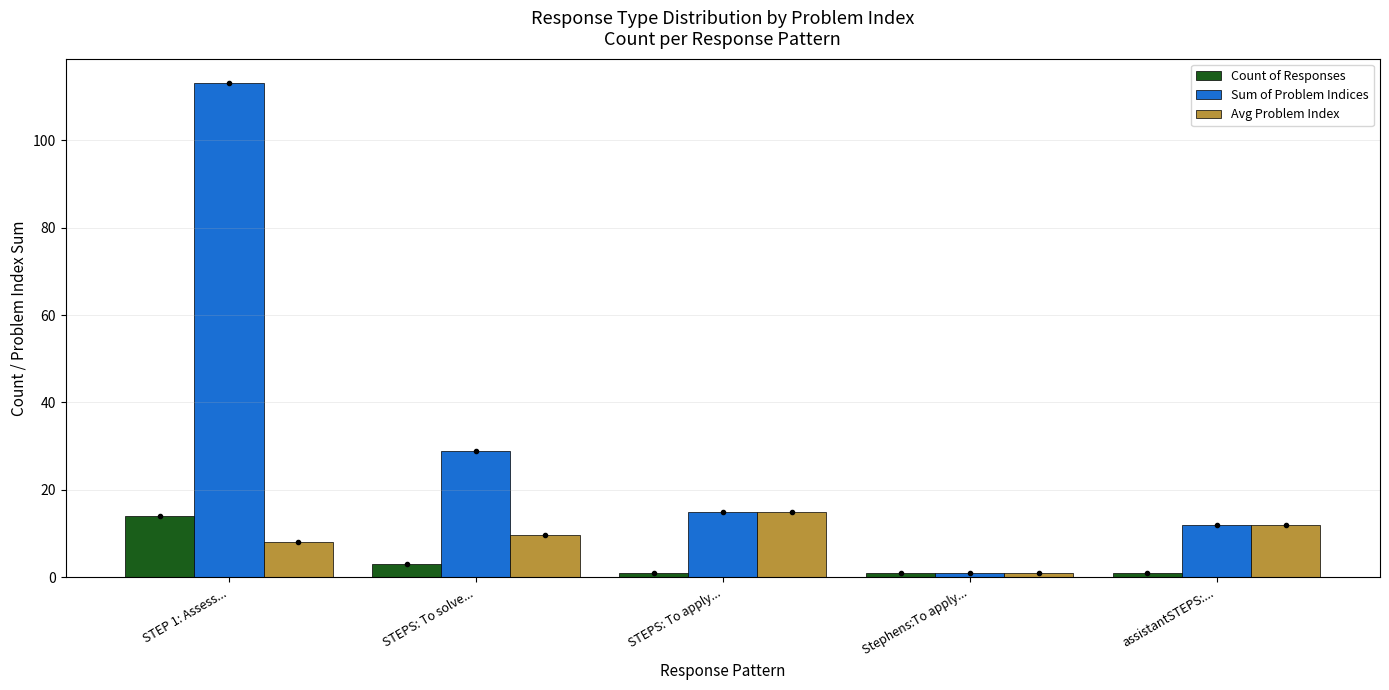

Reading left to right, list all the values displayed in this chart.

Count of Responses: STEP 1: Assess...=14.0	STEPS: To solve...=3.0	STEPS: To apply...=1.0	Stephens:To apply...=1.0	assistantSTEPS:...=1.0
Sum of Problem Indices: STEP 1: Assess...=113.0	STEPS: To solve...=29.0	STEPS: To apply...=15.0	Stephens:To apply...=1.0	assistantSTEPS:...=12.0
Avg Problem Index: STEP 1: Assess...=8.1	STEPS: To solve...=9.7	STEPS: To apply...=15.0	Stephens:To apply...=1.0	assistantSTEPS:...=12.0